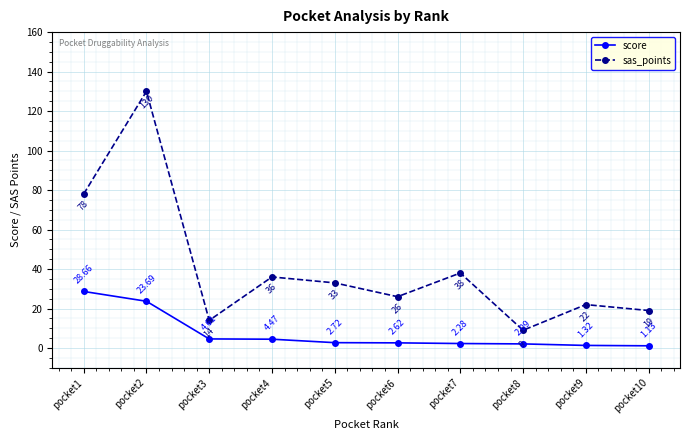

Which series changed the most between pocket1 and pocket8?

sas_points